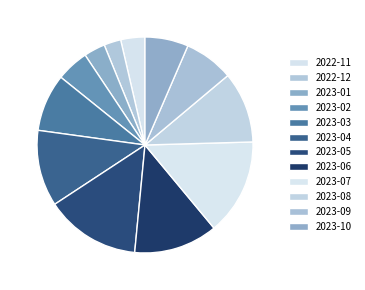

Is there a majority slice in this chart?

No